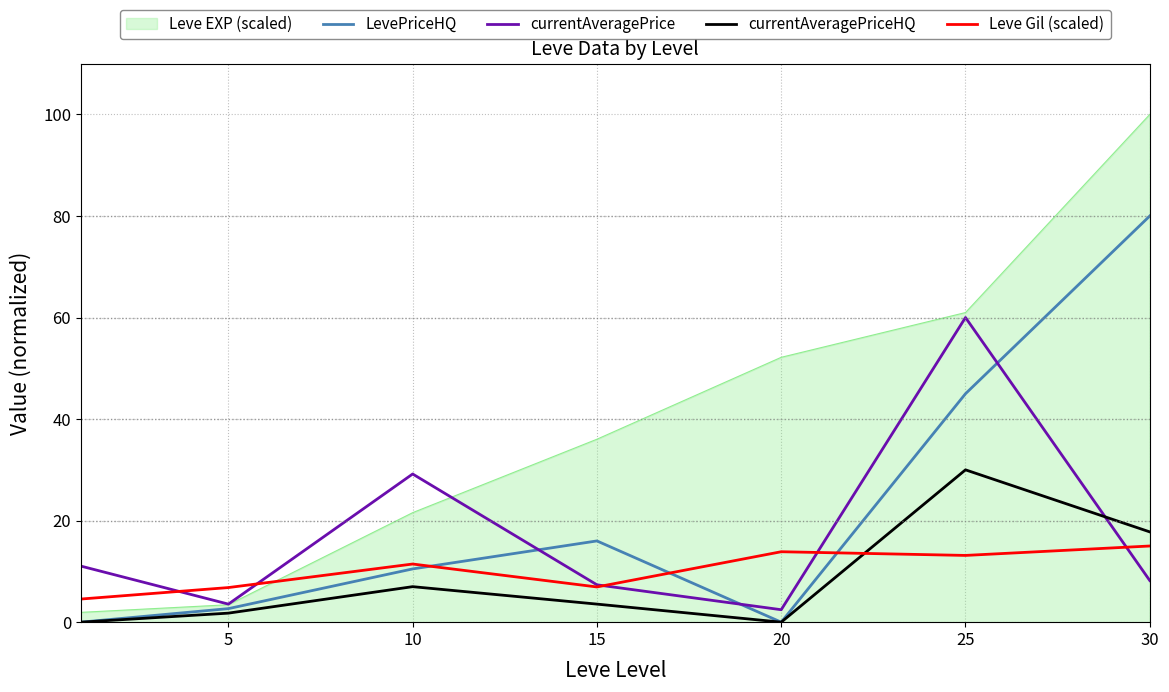

Which series has the widest spread of values?

Leve EXP (scaled)